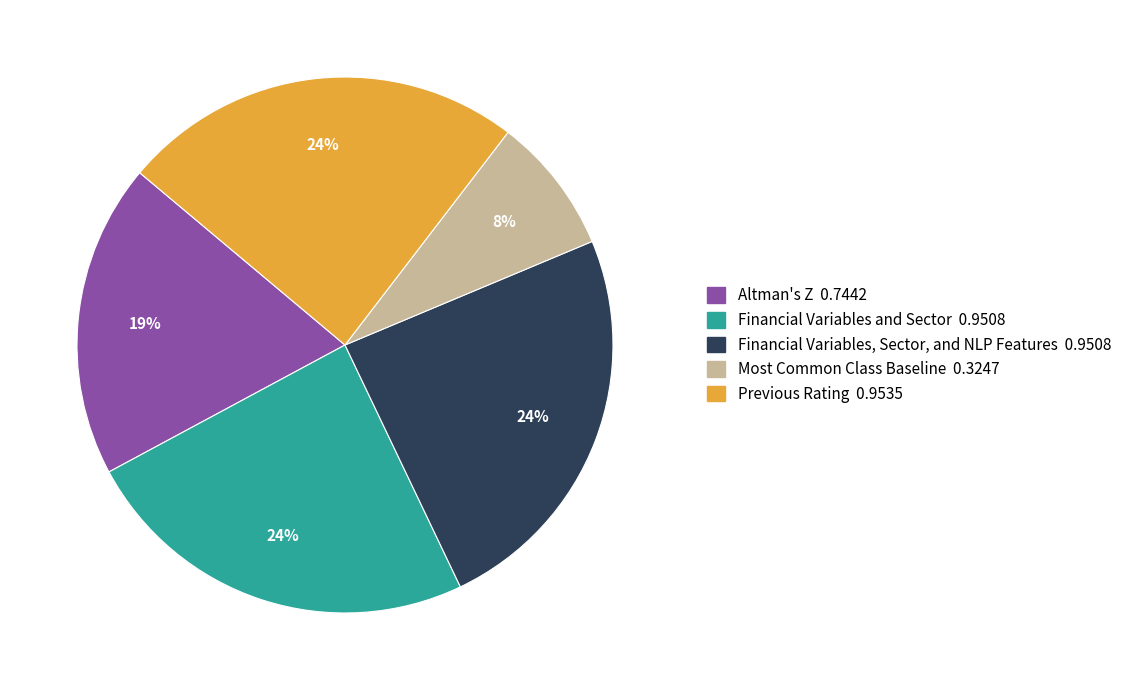

Does any single category account for the majority?

No